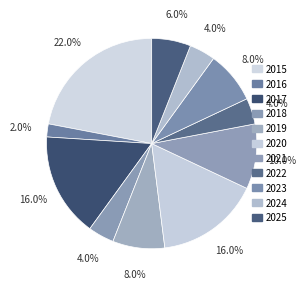

Which has a higher value, 2025 or 2023?

2023